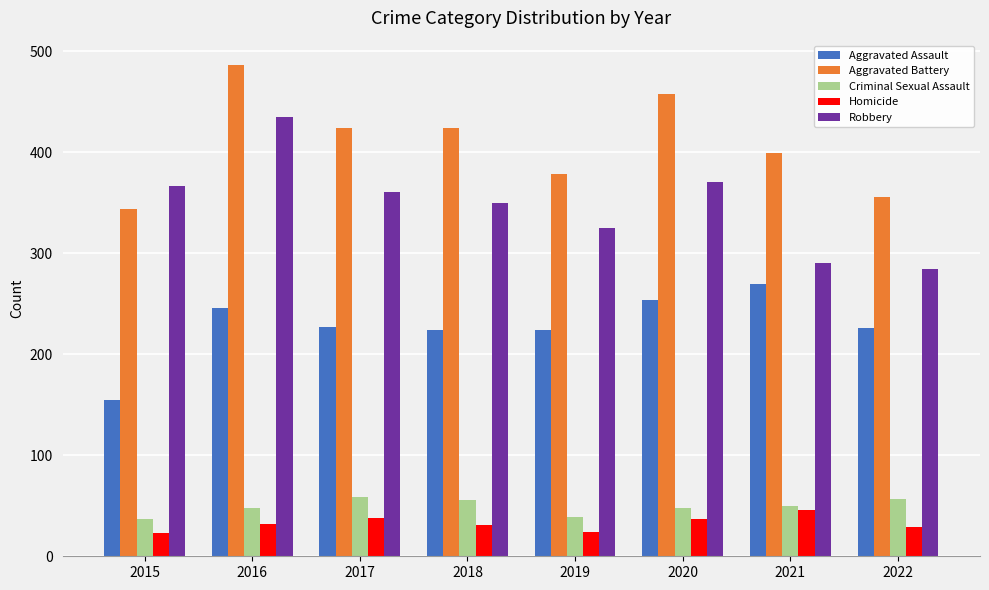

What is the difference between the Homicide values at 2017 and 2018?

7